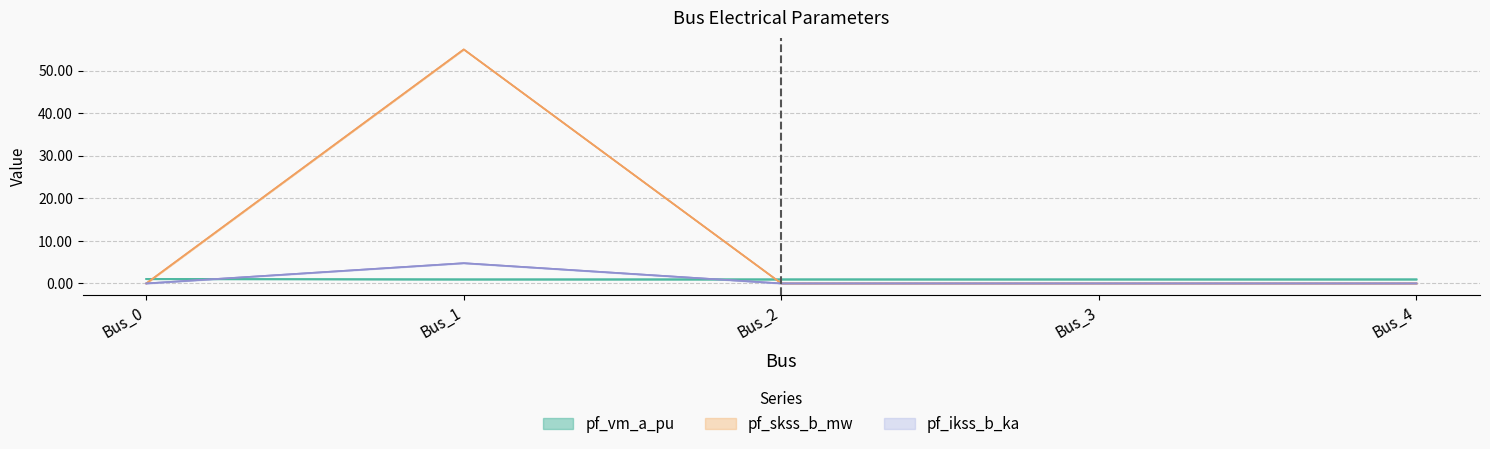

Does the chart have visible grid lines?

Yes